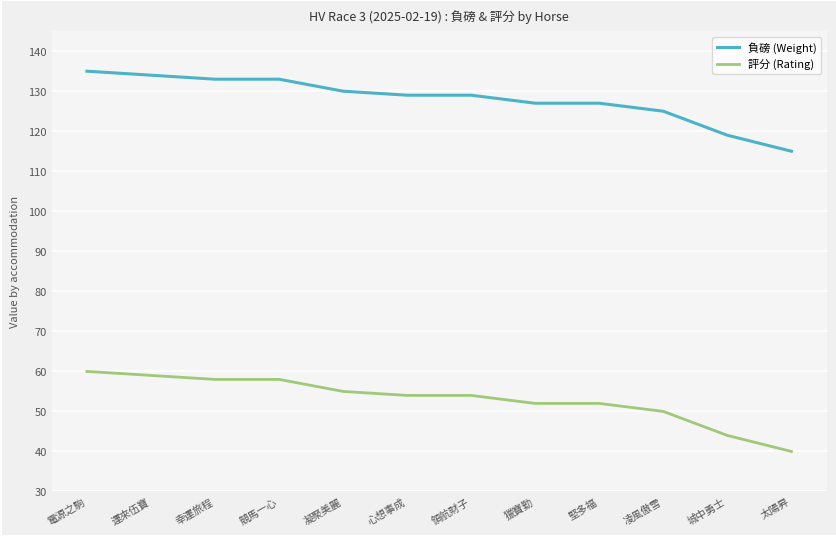

What position from the right is 城中勇士?

2